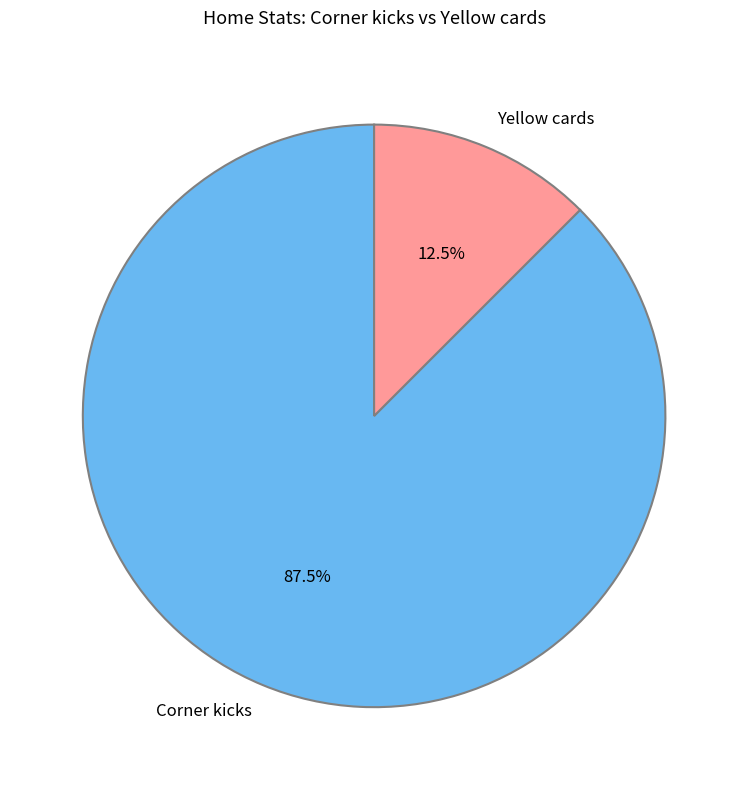

Rank the categories by value from lowest to highest.

Yellow cards, Corner kicks